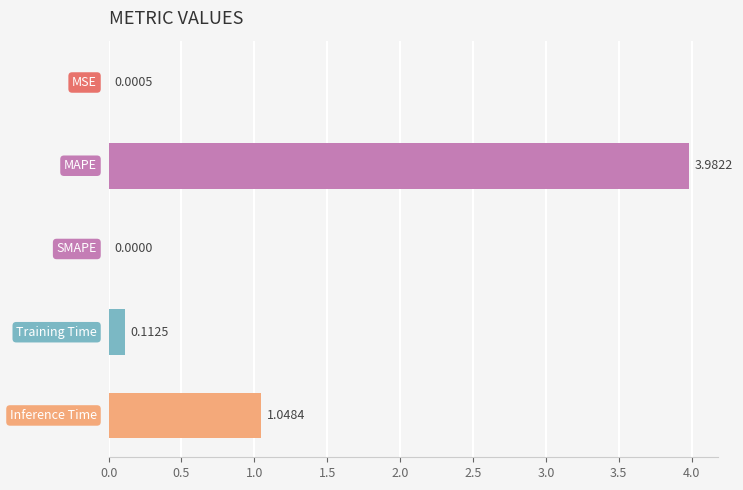

What is the maximum value shown in the chart?

4.0